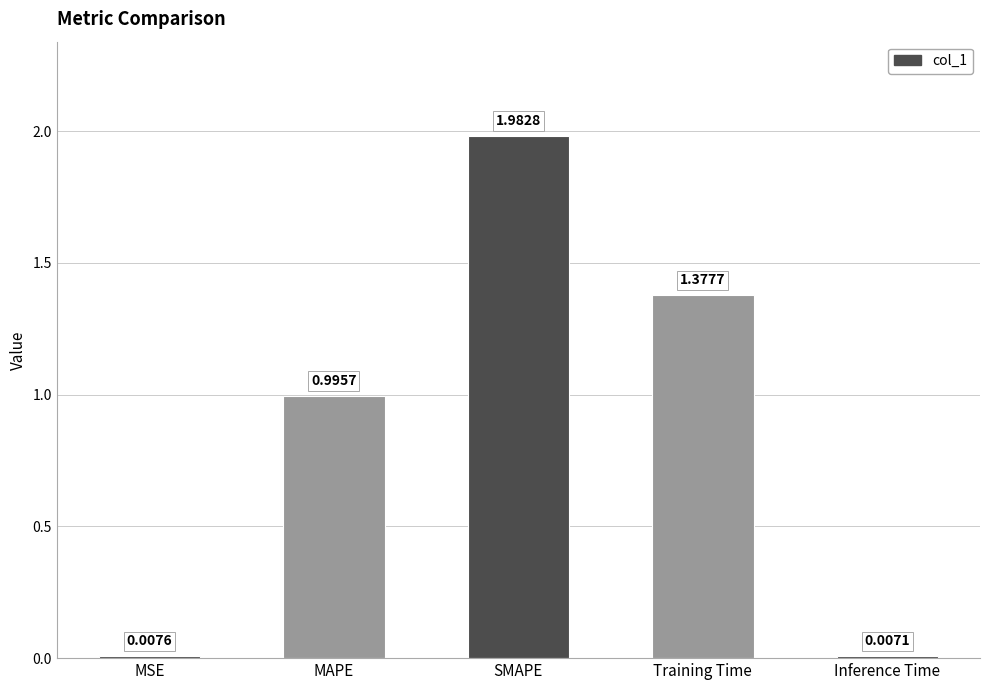

Does the chart contain stacked bars?

No